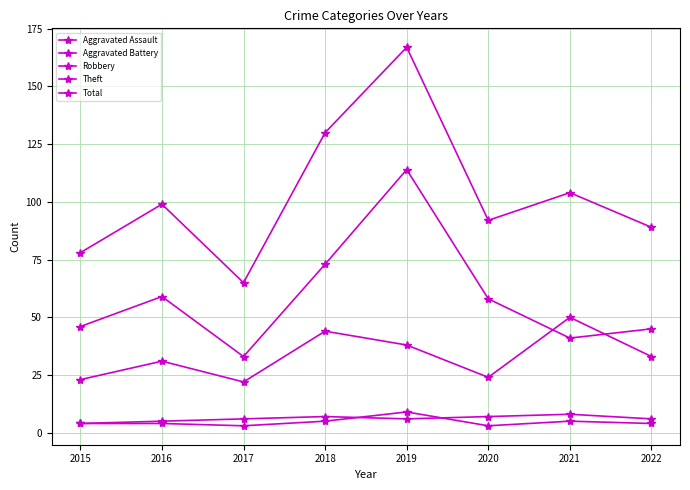

True or false: Robbery and Theft cross at least once.

True